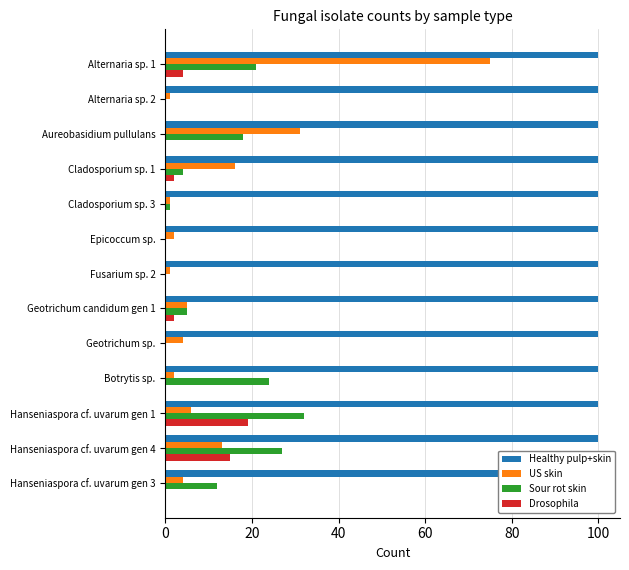

What is the spread (max minus min) of values at 20?

1.0